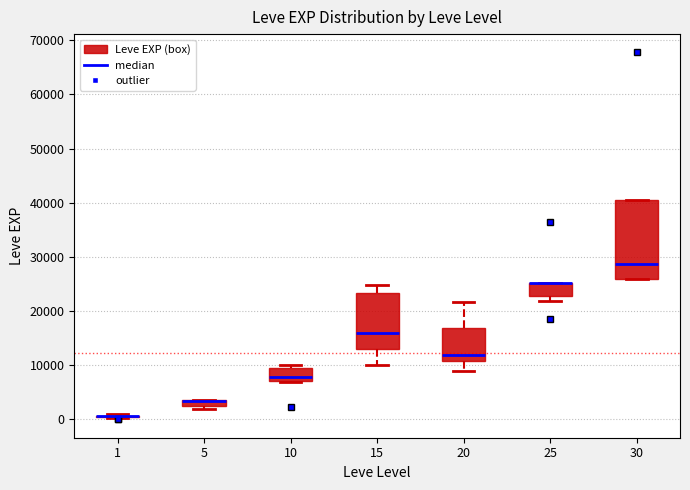

Which box is the tallest, from its lower edge to its upper edge?

30